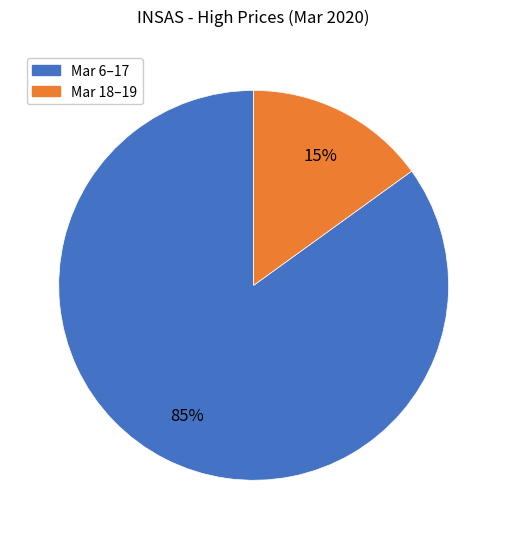

Approximately how many times larger is the value at Mar 6–17 compared to Mar 18–19?

5.7